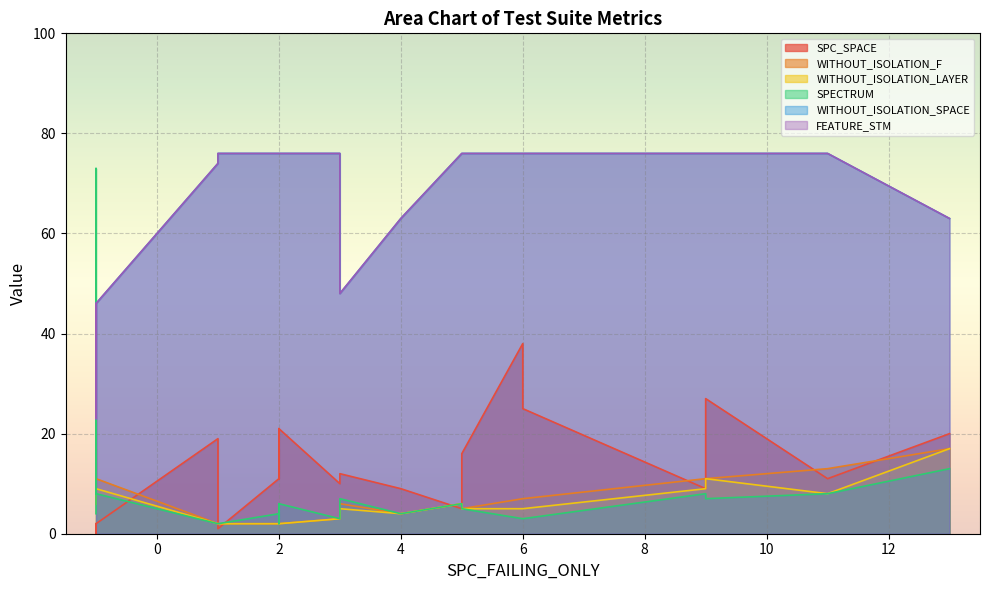

True or false: WITHOUT_ISOLATION_SPACE and FEATURE_STM intersect in this chart.

False